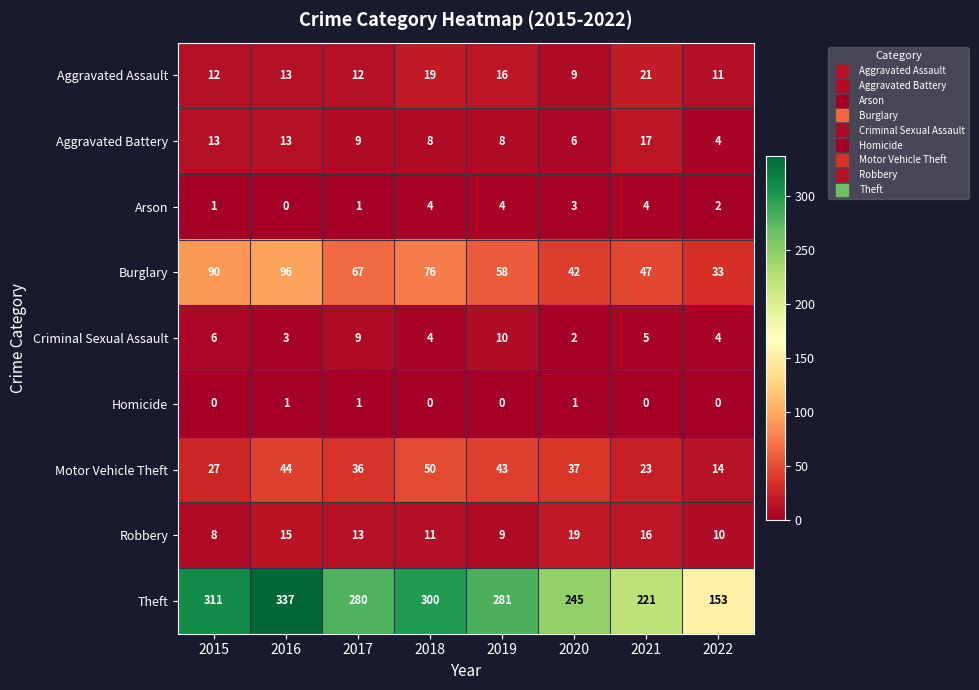

The Arson series shows 4 at 2019. True or false?

True